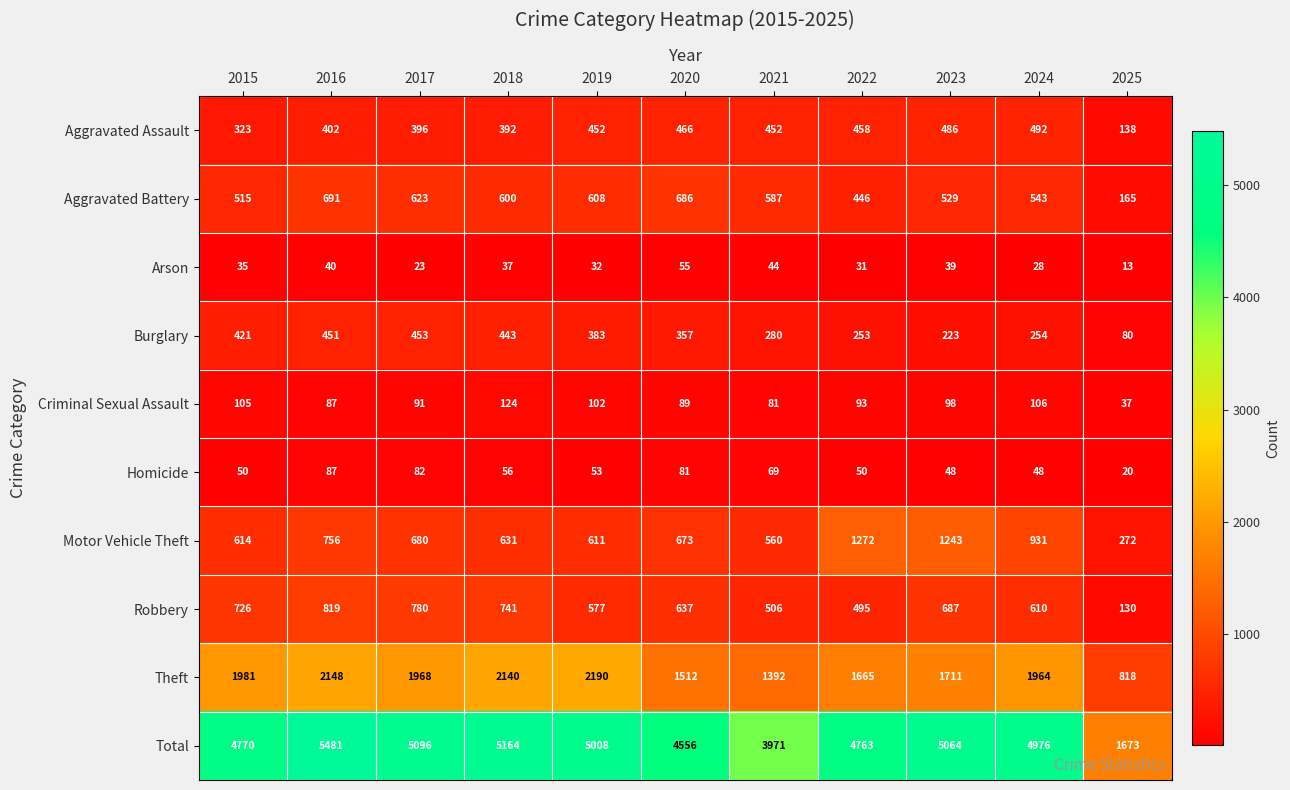

Which series has the largest range (max minus min)?

Total